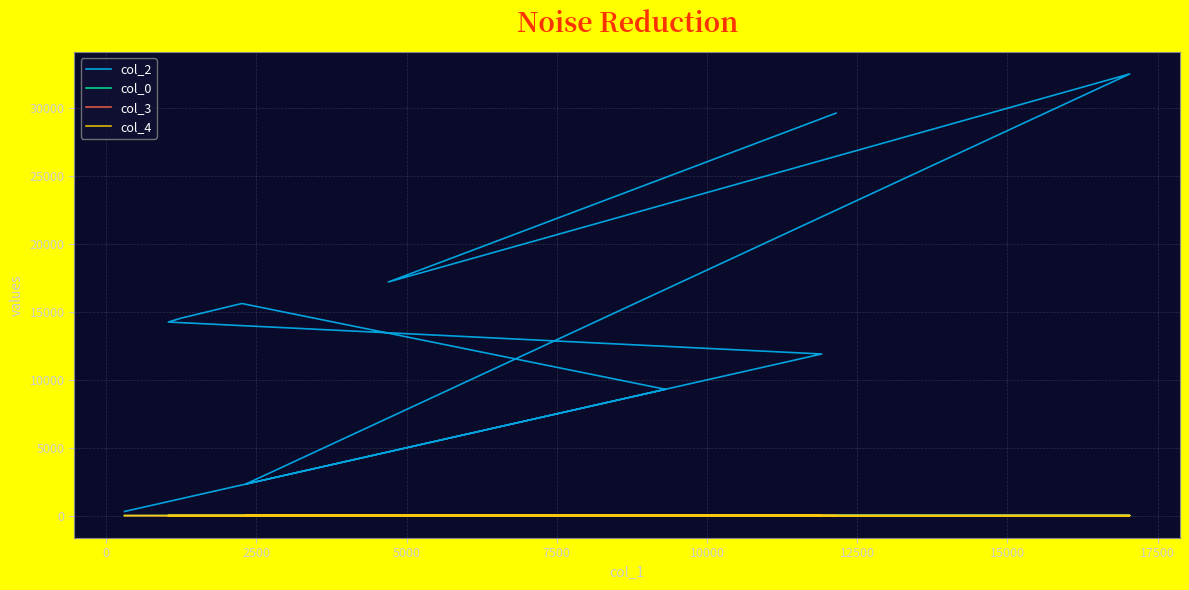

True or false: col_4 has a value of 0.0 at 12500.

True